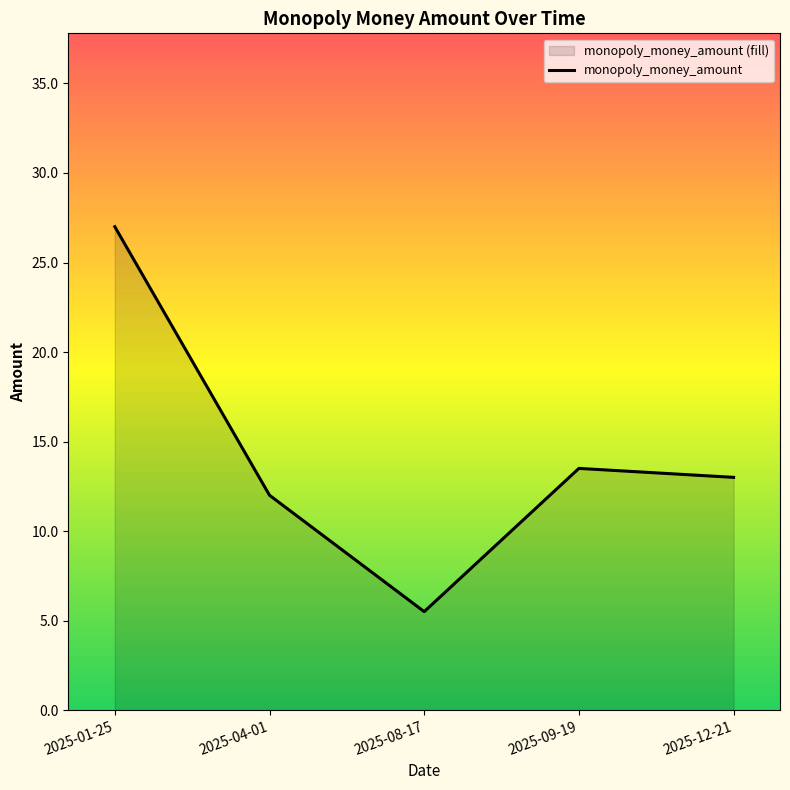

What is the smallest value displayed?

5.5